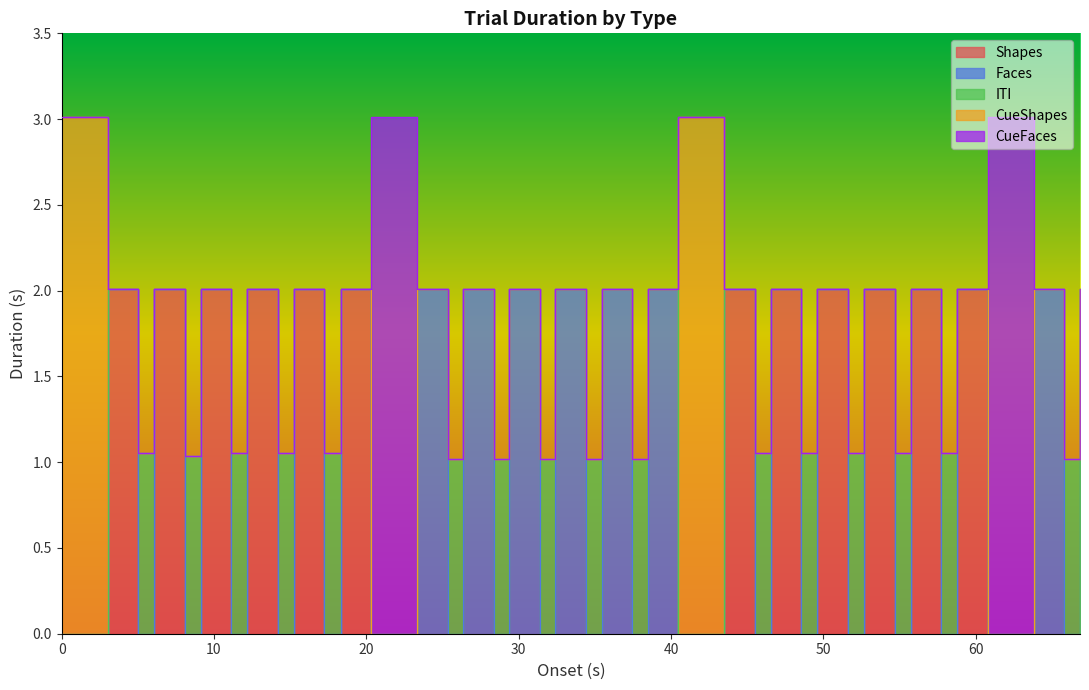

The Shapes series shows 2.0 at 5.02. True or false?

True